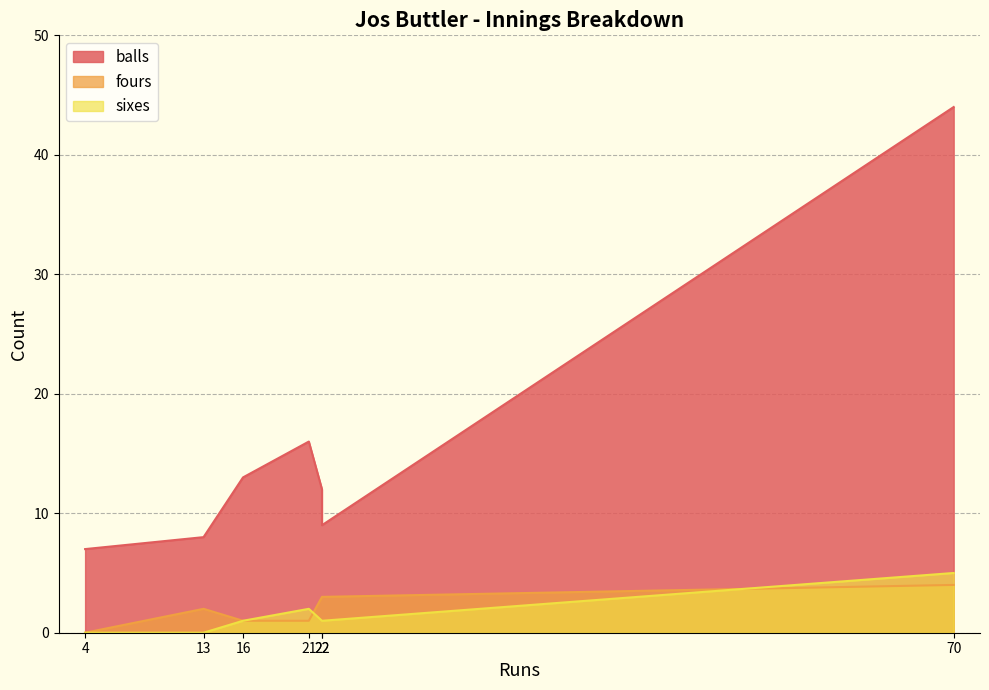

At which category is the sum across all series the highest?

70